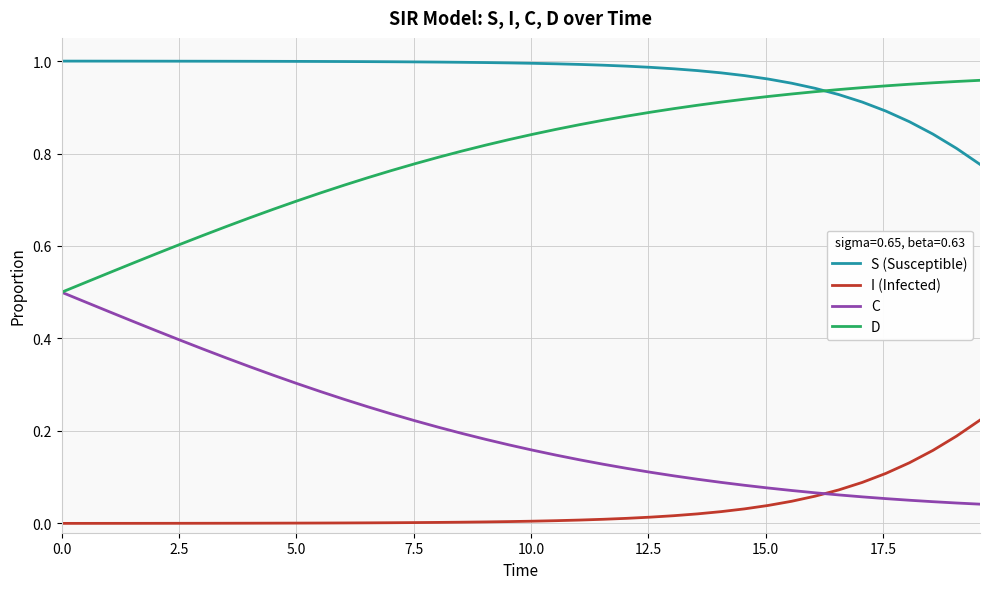

True or false: S (Susceptible) and I (Infected) intersect in this chart.

False